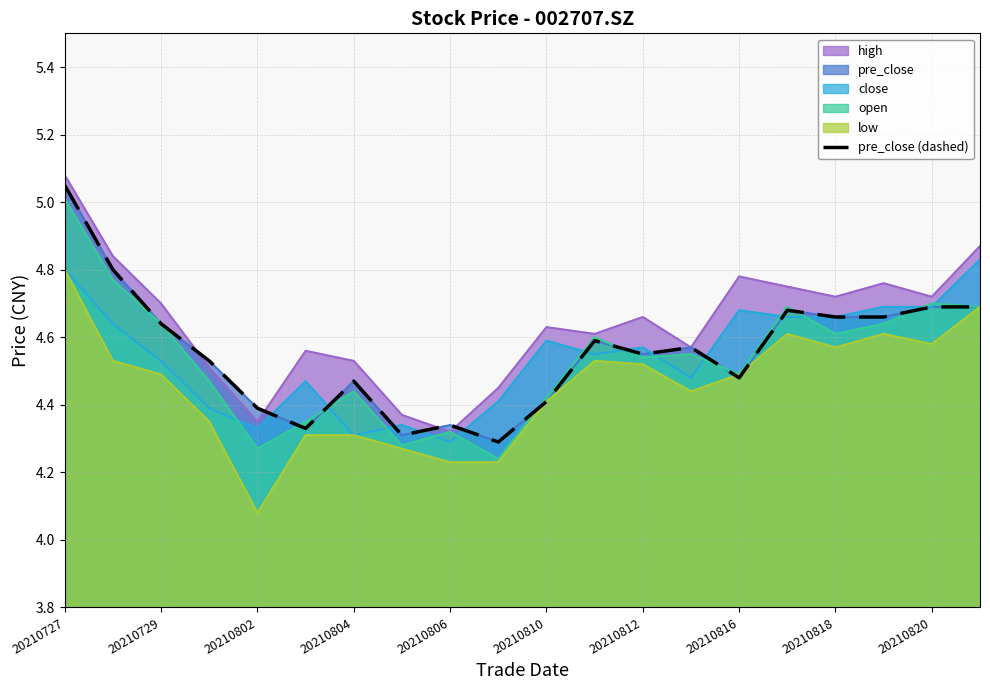

Rank the categories by value from highest to lowest.

20210727, 20210729, 18, 19, 15, 16, 17, 20210802, 11, 13, 12, 20210804, 14, 20210812, 10, 20210806, 20210818, 20210810, 20210816, 20210820